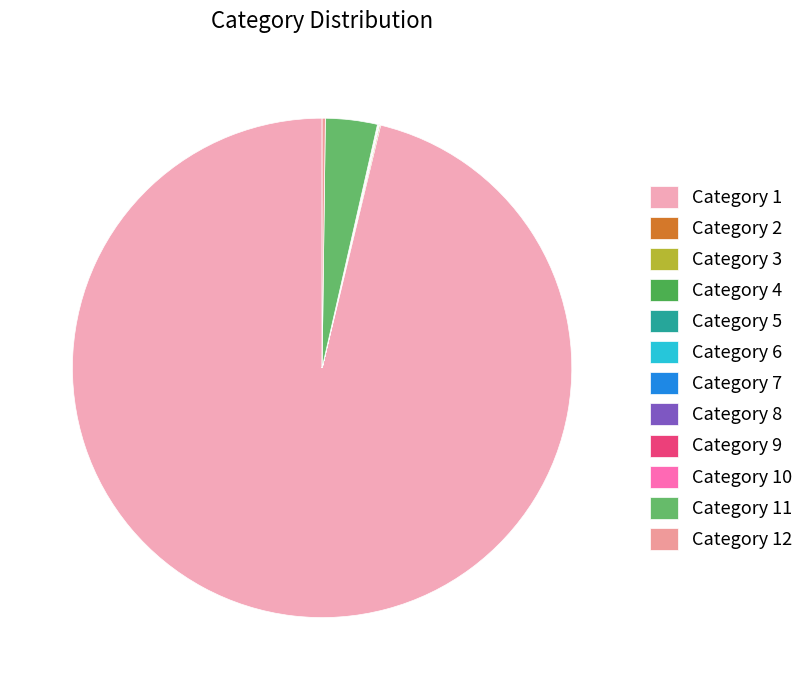

Which category has the biggest portion of the pie?

Category 1